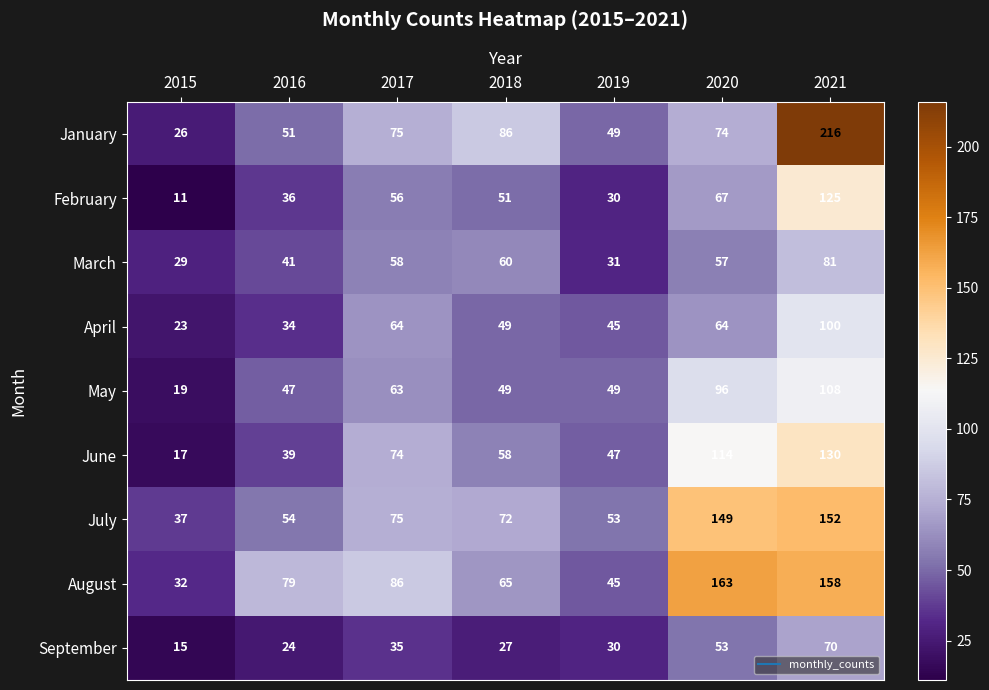

Read the May value at 2018, to the nearest 10.

50